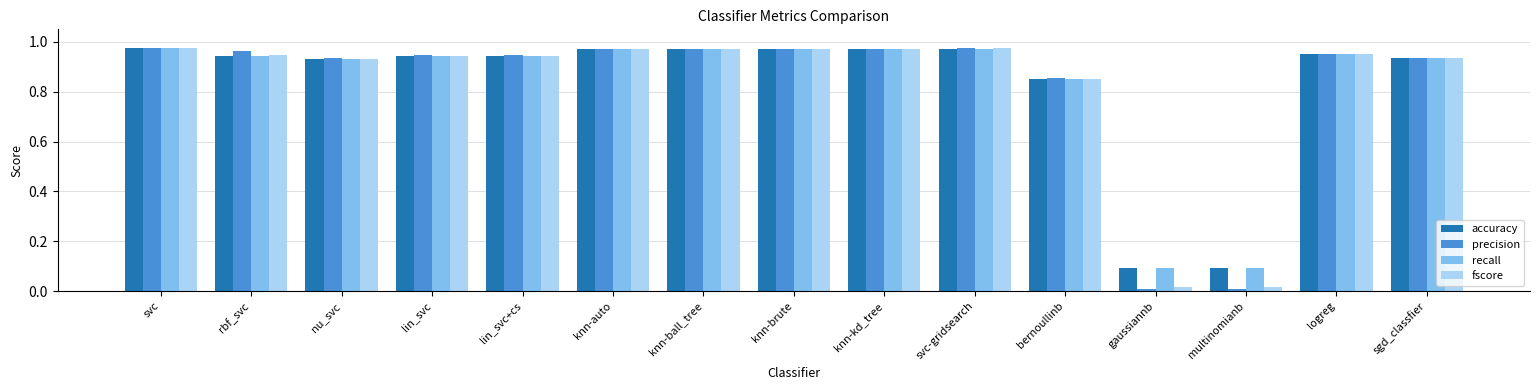

How many series are shown in this chart?

4